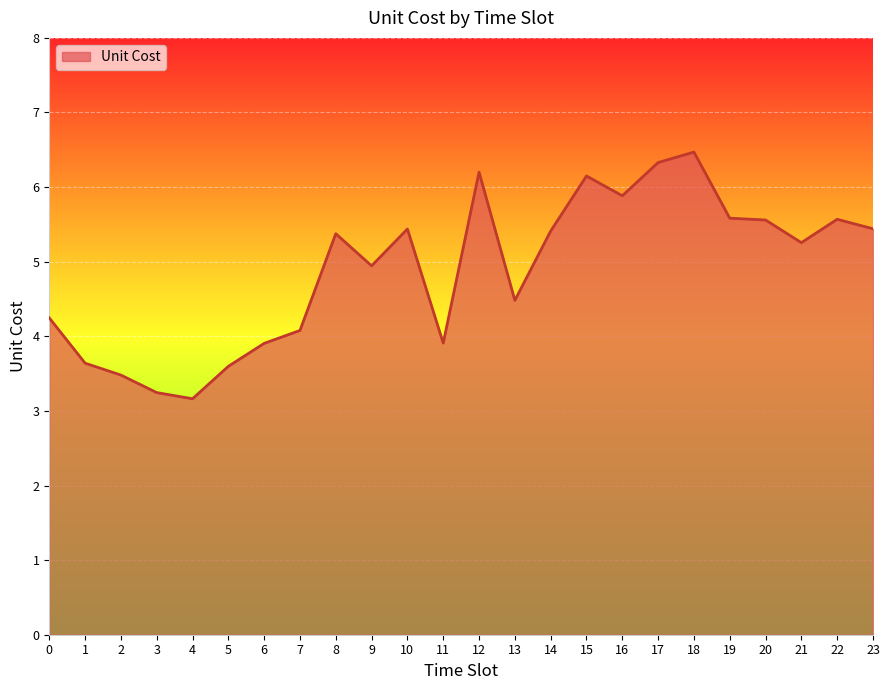

At which category does the chart reach its peak across all series?

18